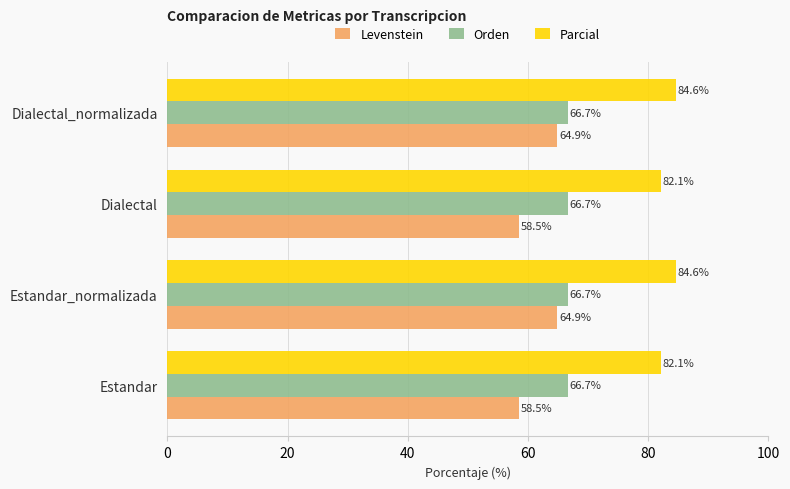

What is the smallest value displayed?

58.5